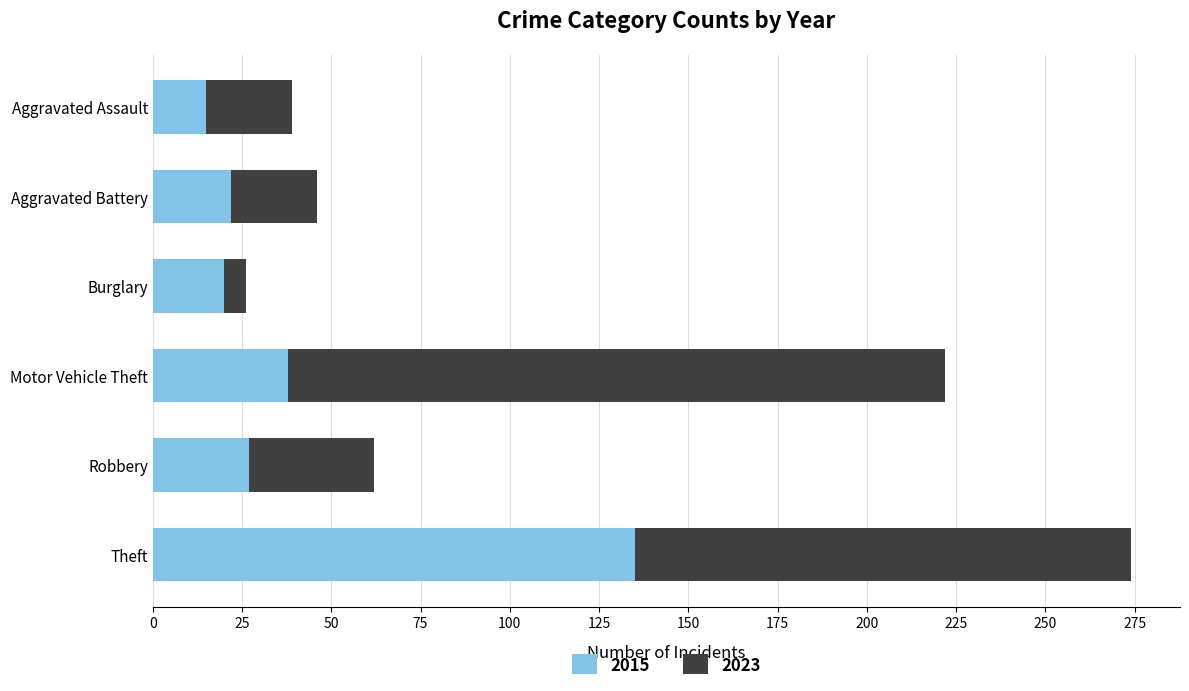

Count the number of categories in the chart.

6